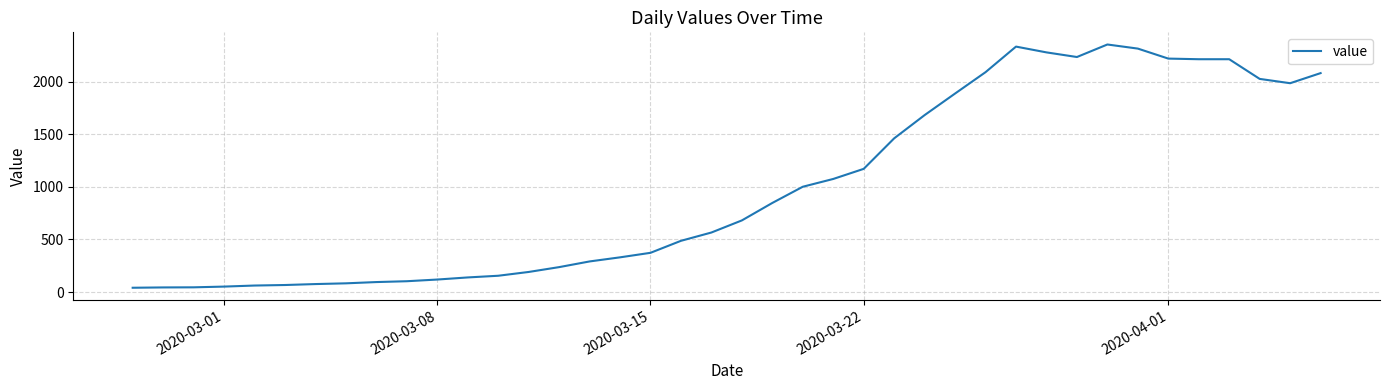

What is the maximum value shown in the chart?

2353